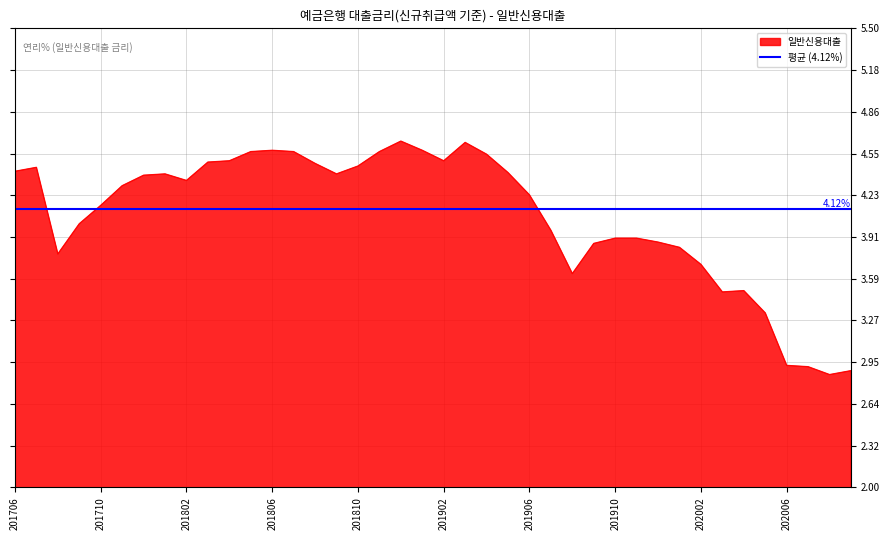

How many data points are above 4?

24